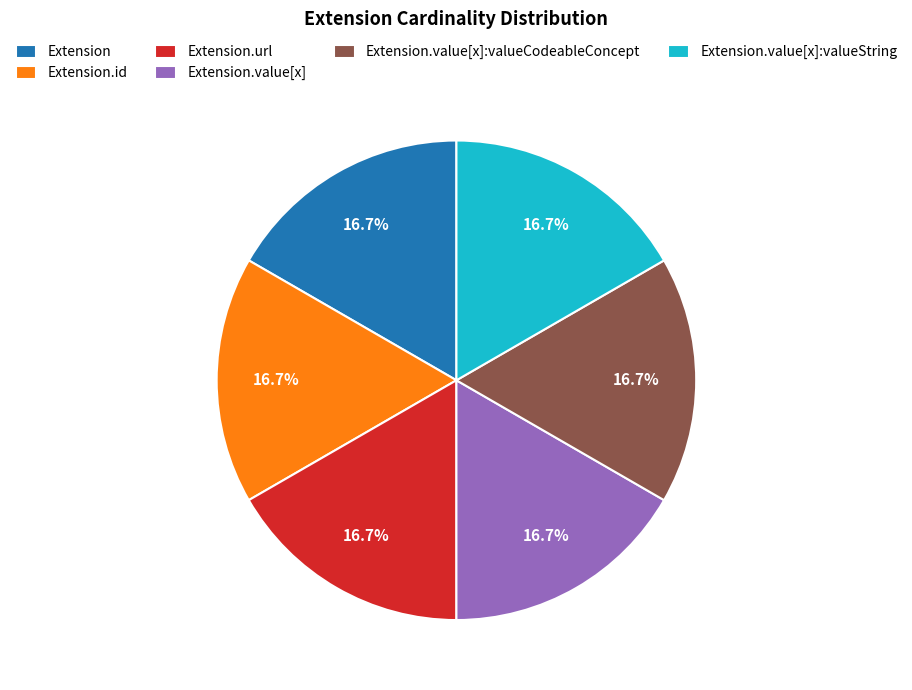

Is Extension.value[x]:valueString the majority of the pie?

No